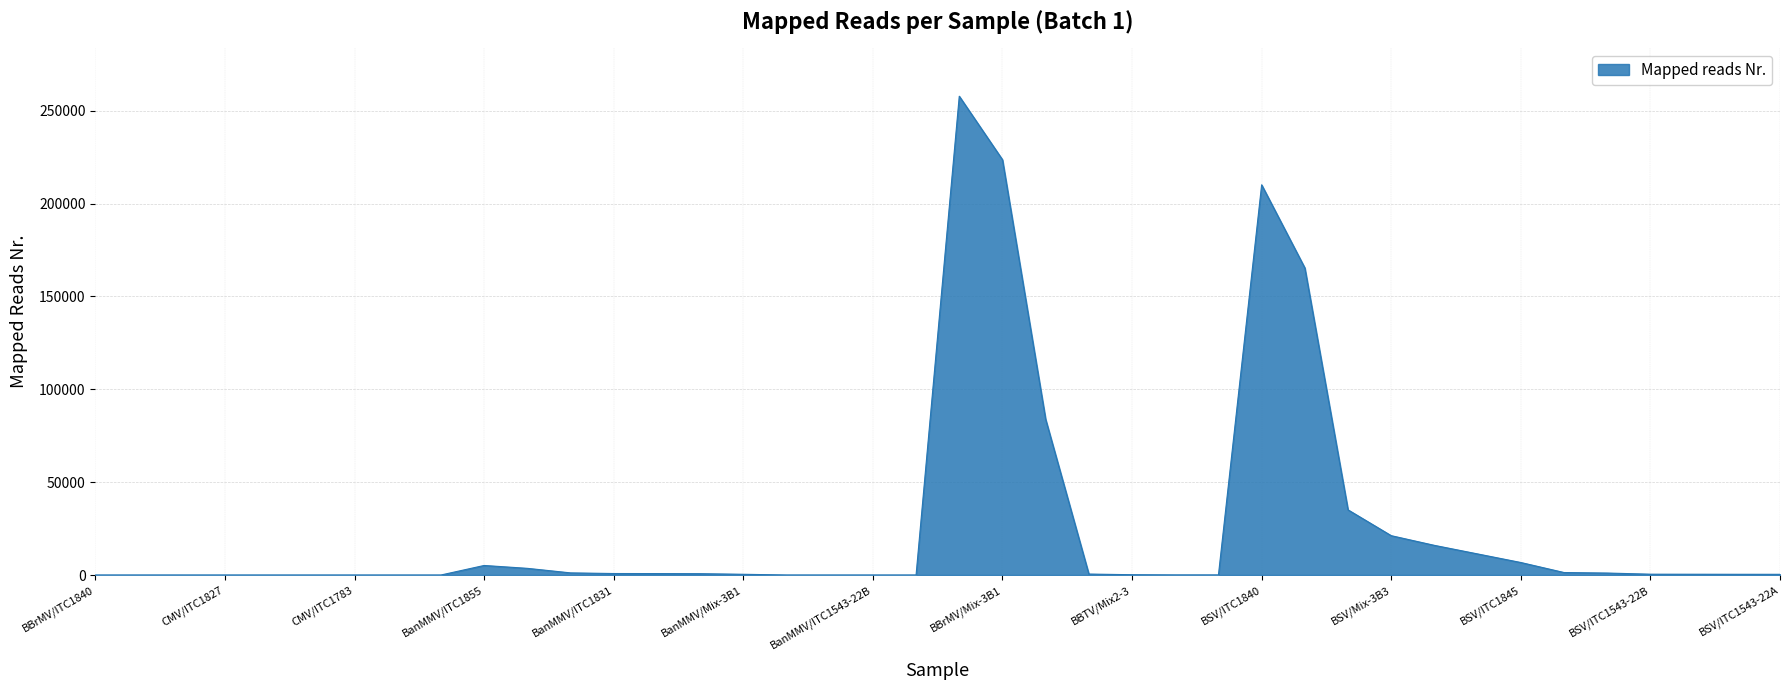

What is the difference between the maximum and minimum values?

257854